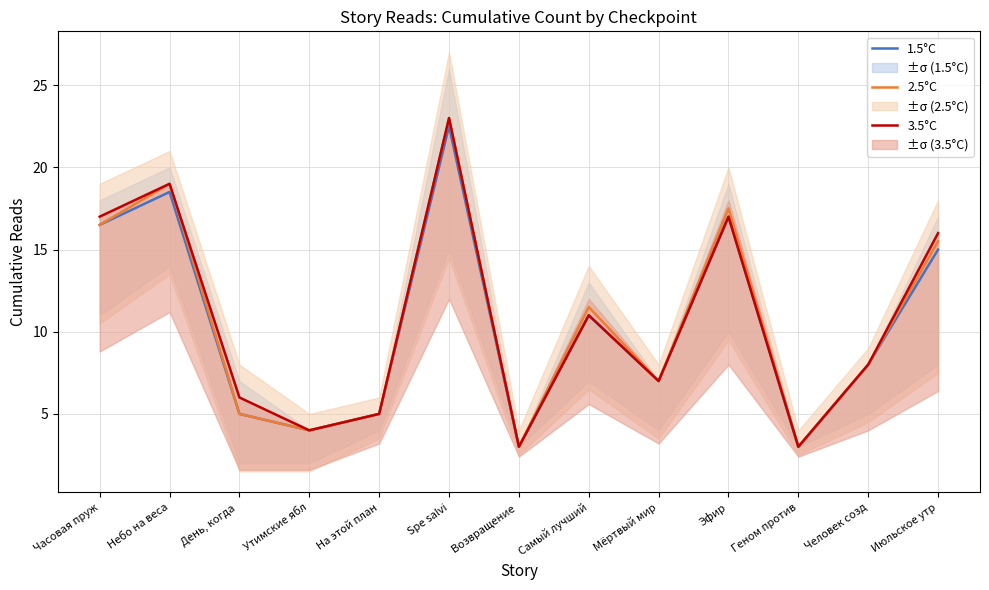

How many lines are shown in the chart?

3